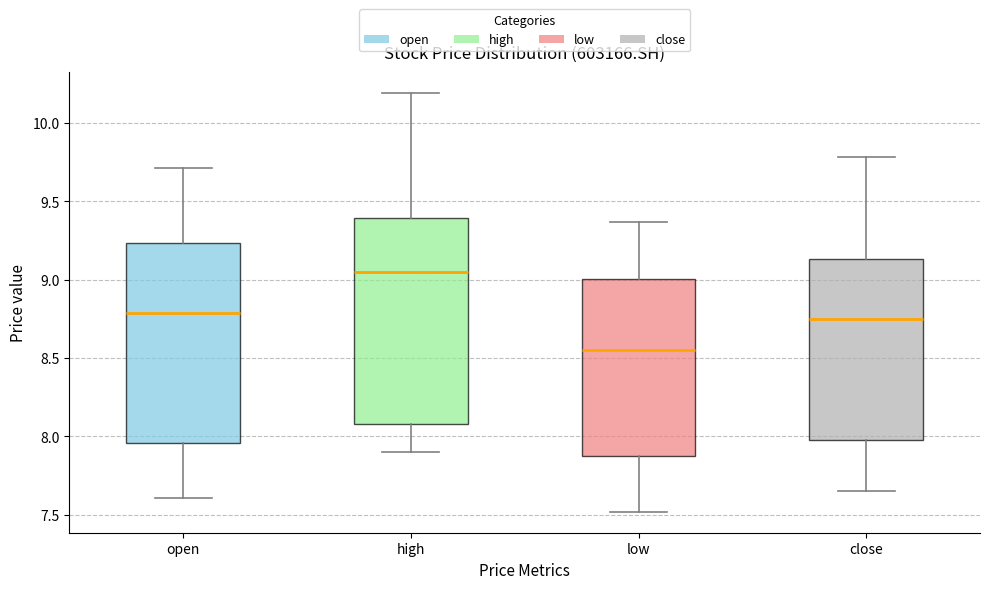

Reading left to right, transcribe this box plot: for each box, give where its median line is, the range the box spans, and where its two whiskers end, as read against the y-axis. The values are not printed on the chart, so give them approximately, as read against the axis.

open: median 8.80, box 7.95 to 9.25, whiskers 7.60 to 9.70
high: median 9.05, box 8.10 to 9.40, whiskers 7.90 to 10.20
low: median 8.55, box 7.90 to 9.00, whiskers 7.50 to 9.35
close: median 8.75, box 8.00 to 9.15, whiskers 7.65 to 9.80